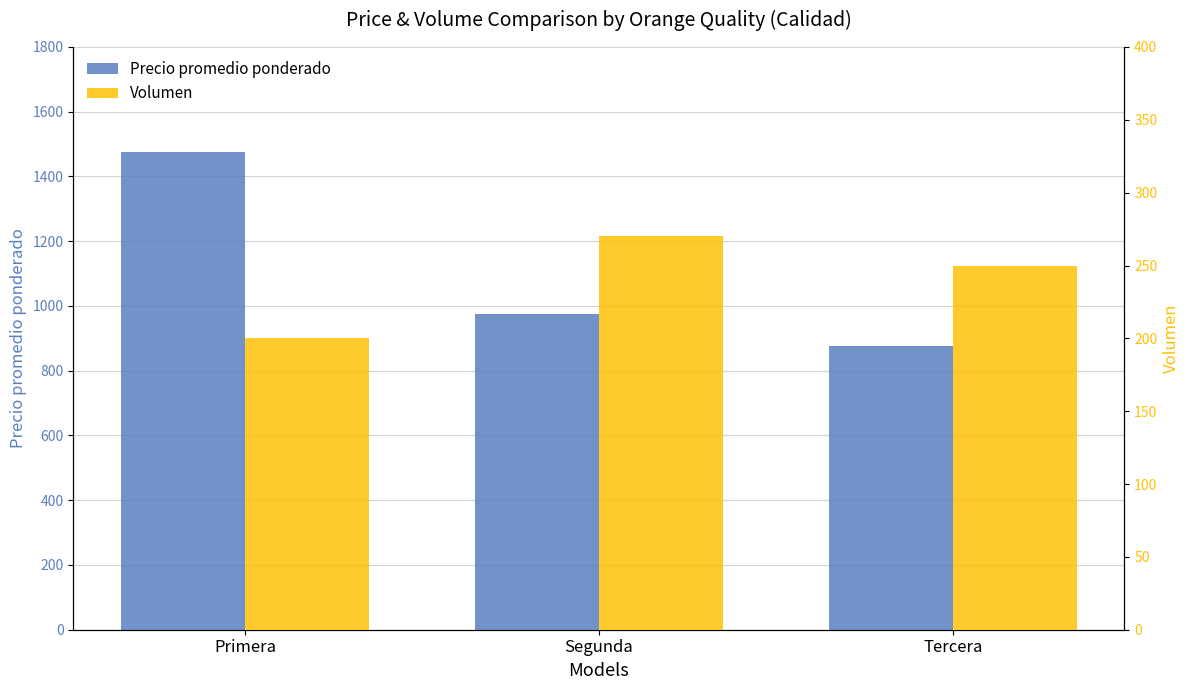

Is the value of Volumen at Primera greater than the value of Precio promedio ponderado at Primera?

No